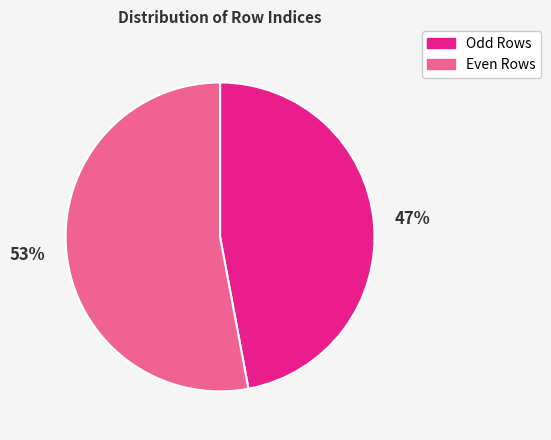

To the nearest percent, what is the average slice percentage?

50%